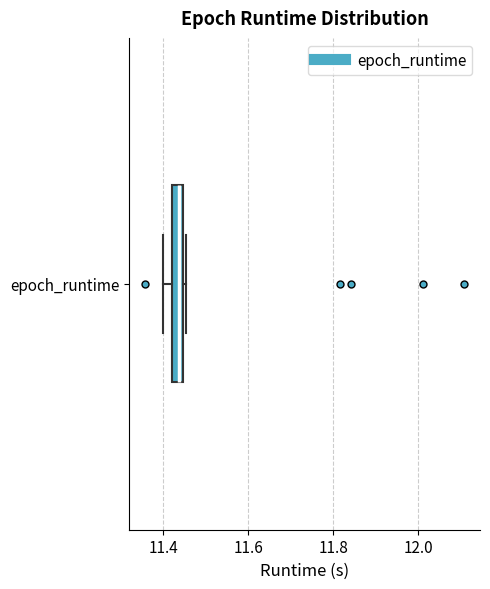

Where does the left whisker of the box for epoch_runtime end on the x-axis? The values are not printed on the chart, so give them approximately, as read against the axis.

11.40